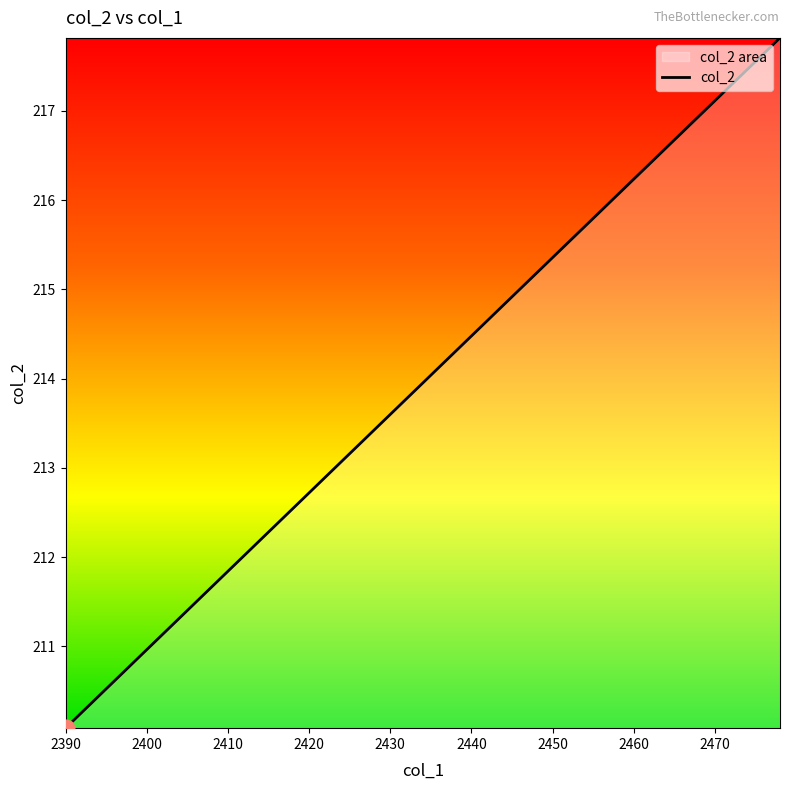

Which category has the lowest value across all series?

2390